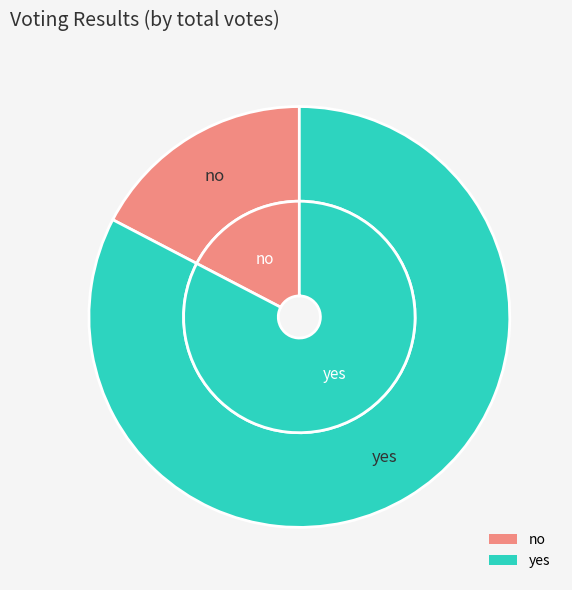

Combined, what portion of the pie is yes and no?

100.0%